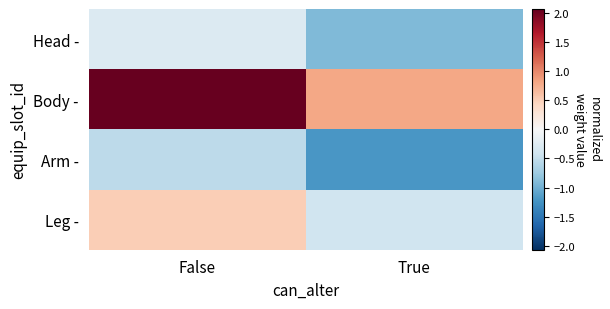

At which category does the chart reach its minimum across all series?

True